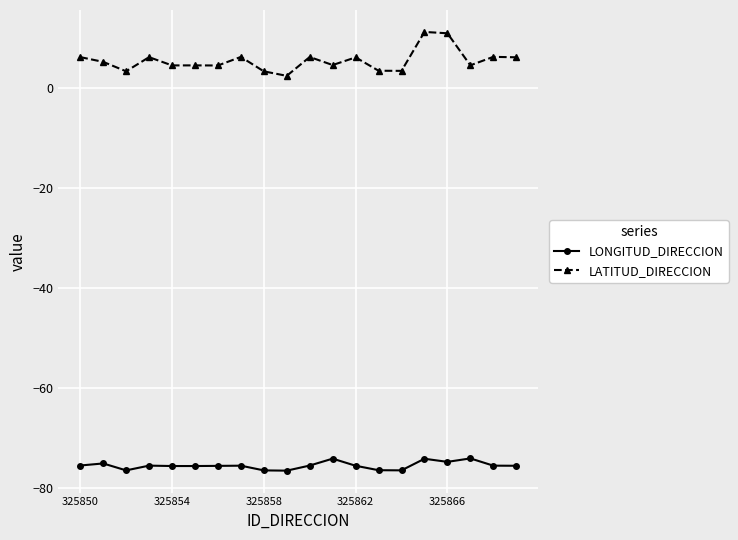

How many distinct data groups are displayed?

2